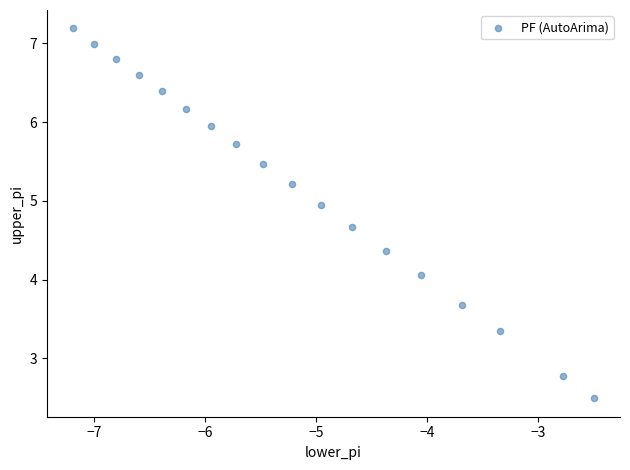

What Y value in the scatter plot is closest to 4?

4.1